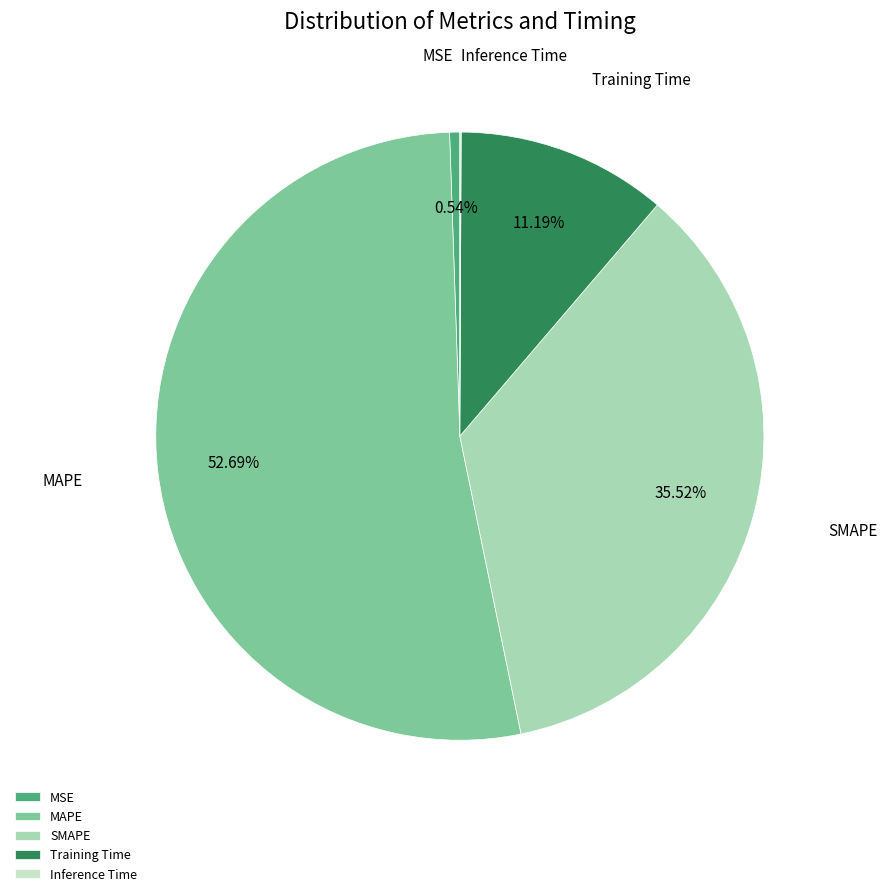

How much of the chart is everything except SMAPE?

64.5%